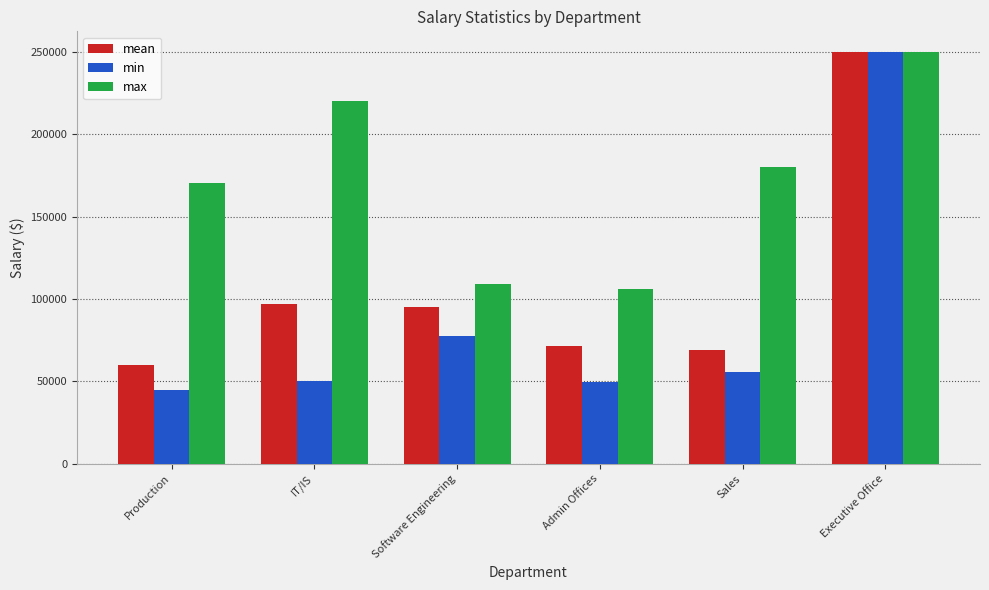

How many series are shown in this chart?

3